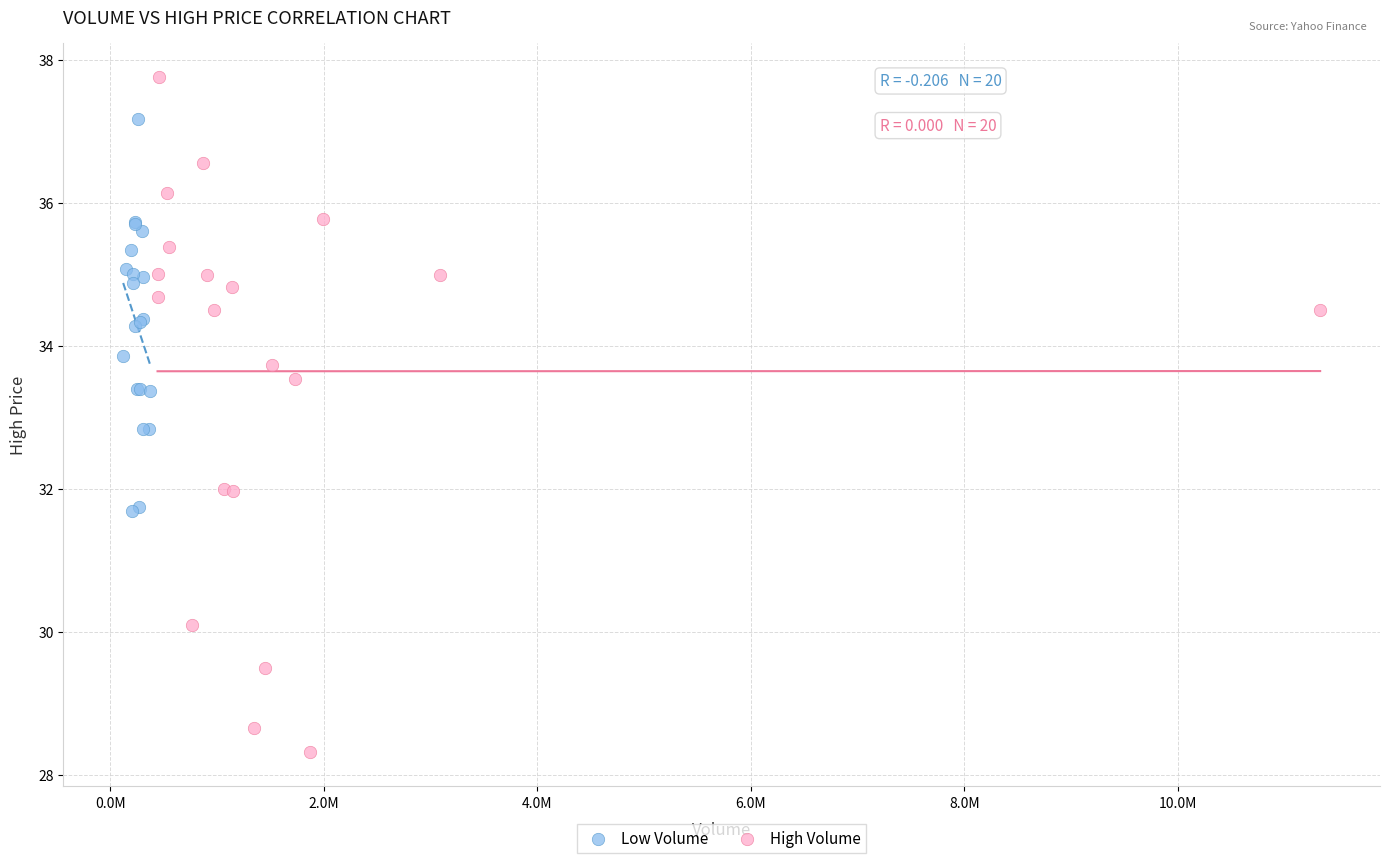

Which series reaches the minimum Y coordinate?

High Volume